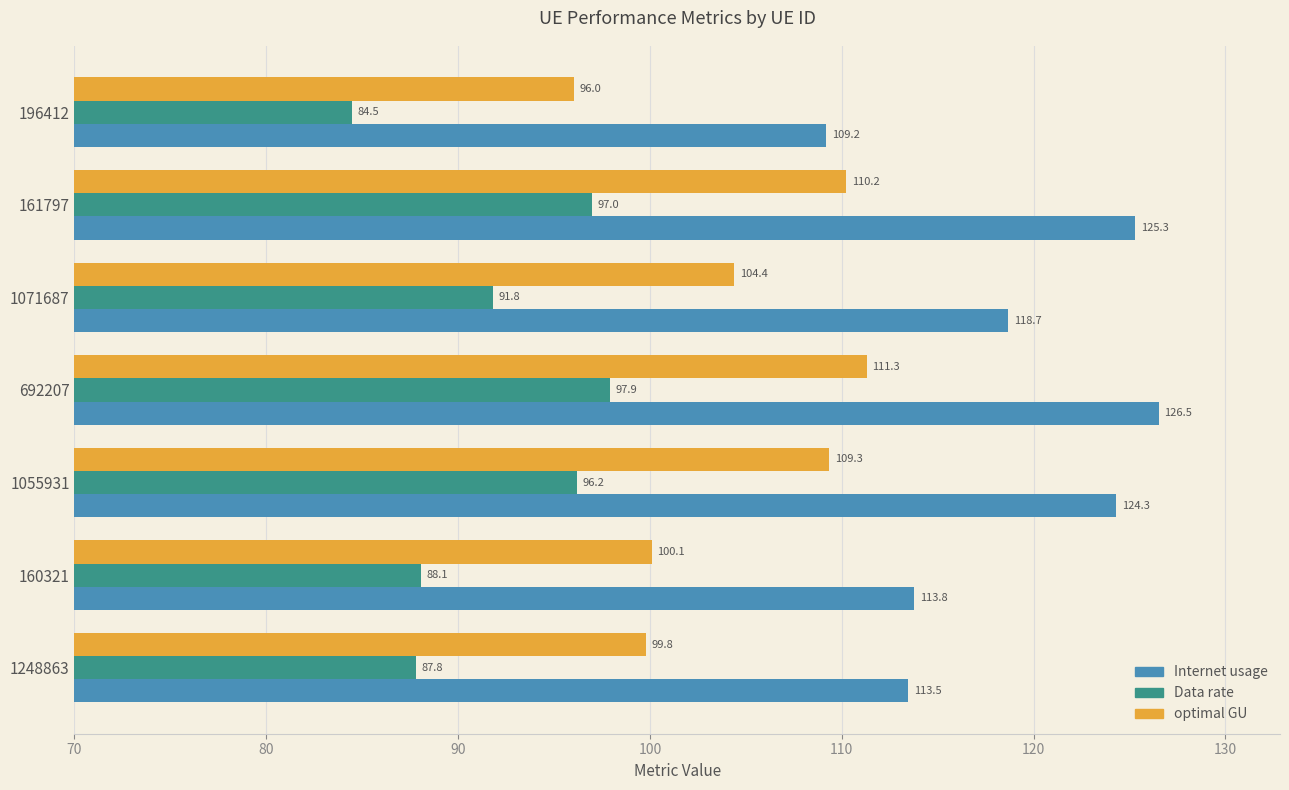

What is the difference between the maximum and minimum values in the Data rate series?

13.4